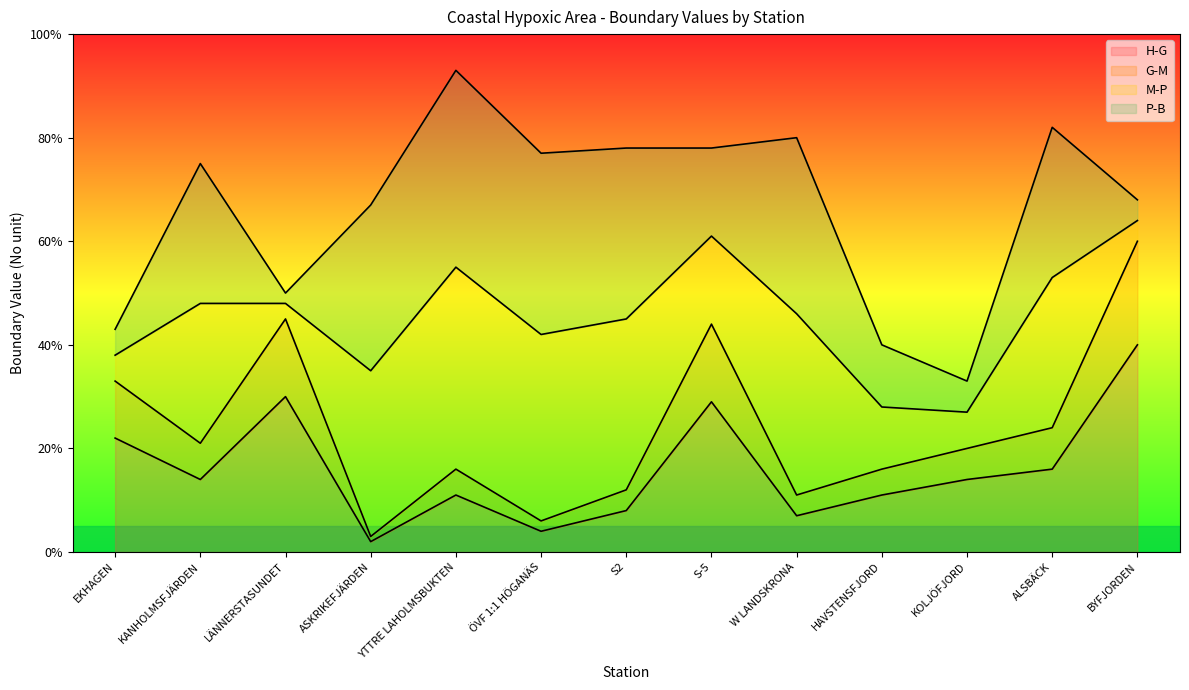

Reading left to right, extract all data points from this chart.

H-G: EKHAGEN=0.2	KANHOLMSFJÄRDEN=0.1	LÄNNERSTASUNDET=0.3	ASKRIKEFJÄRDEN=0.0	YTTRE LAHOLMSBUKTEN=0.1	ÖVF 1:1 HÖGANÄS=0.0	S2=0.1	S-5=0.3	W LANDSKRONA=0.1	HAVSTENSFJORD=0.1	KOLJÖFJORD=0.1	ALSBÄCK=0.2	BYFJORDEN=0.4
G-M: EKHAGEN=0.3	KANHOLMSFJÄRDEN=0.2	LÄNNERSTASUNDET=0.5	ASKRIKEFJÄRDEN=0.0	YTTRE LAHOLMSBUKTEN=0.2	ÖVF 1:1 HÖGANÄS=0.1	S2=0.1	S-5=0.4	W LANDSKRONA=0.1	HAVSTENSFJORD=0.2	KOLJÖFJORD=0.2	ALSBÄCK=0.2	BYFJORDEN=0.6
M-P: EKHAGEN=0.4	KANHOLMSFJÄRDEN=0.5	LÄNNERSTASUNDET=0.5	ASKRIKEFJÄRDEN=0.3	YTTRE LAHOLMSBUKTEN=0.6	ÖVF 1:1 HÖGANÄS=0.4	S2=0.5	S-5=0.6	W LANDSKRONA=0.5	HAVSTENSFJORD=0.3	KOLJÖFJORD=0.3	ALSBÄCK=0.5	BYFJORDEN=0.6
P-B: EKHAGEN=0.4	KANHOLMSFJÄRDEN=0.8	LÄNNERSTASUNDET=0.5	ASKRIKEFJÄRDEN=0.7	YTTRE LAHOLMSBUKTEN=0.9	ÖVF 1:1 HÖGANÄS=0.8	S2=0.8	S-5=0.8	W LANDSKRONA=0.8	HAVSTENSFJORD=0.4	KOLJÖFJORD=0.3	ALSBÄCK=0.8	BYFJORDEN=0.7